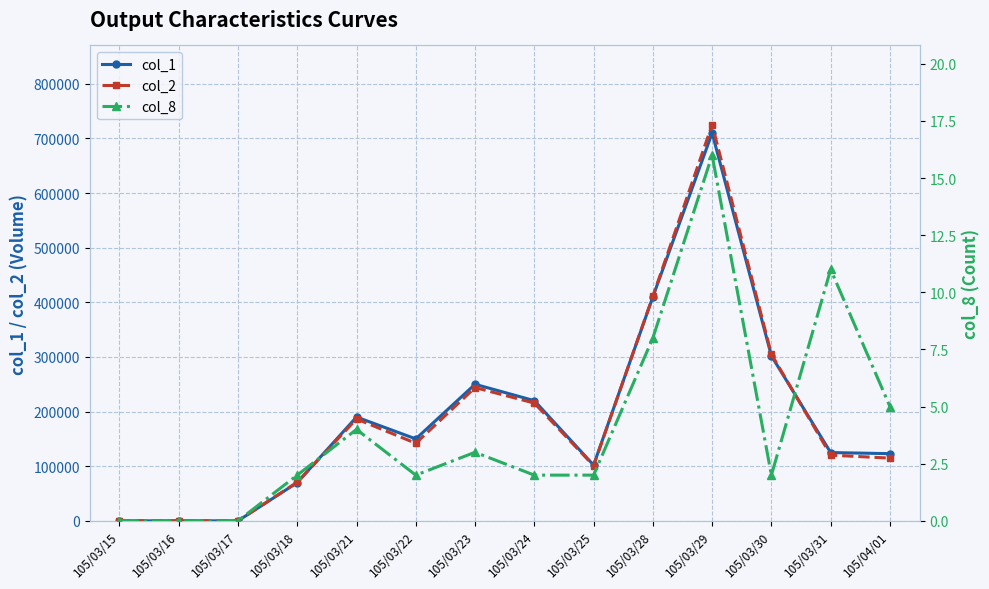

Rank the categories by col_2 value from lowest to highest.

105/03/15, 105/03/16, 105/03/17, 105/03/18, 105/03/25, 105/04/01, 105/03/31, 105/03/22, 105/03/21, 105/03/24, 105/03/23, 105/03/30, 105/03/28, 105/03/29